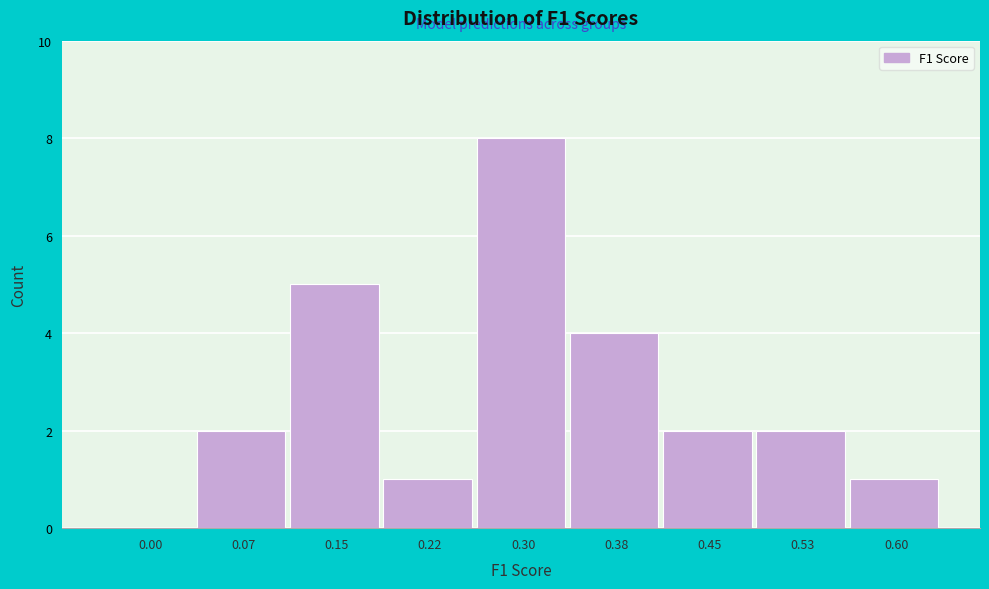

Reading left to right, extract all data points from this chart.

0.00=0	0.07=2	0.15=5	0.22=1	0.30=8	0.38=4	0.45=2	0.53=2	0.60=1